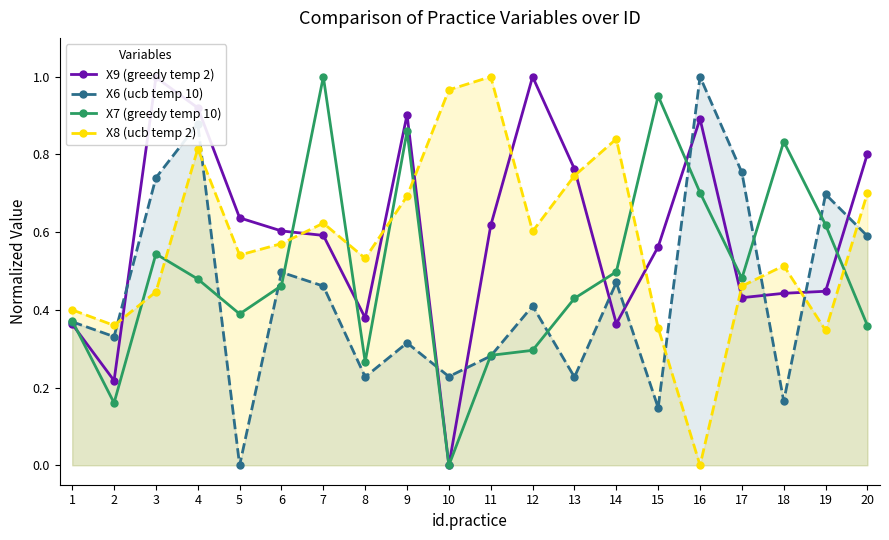

Where do X7 (greedy temp 10) and X8 (ucb temp 2) first cross each other?

2 and 3